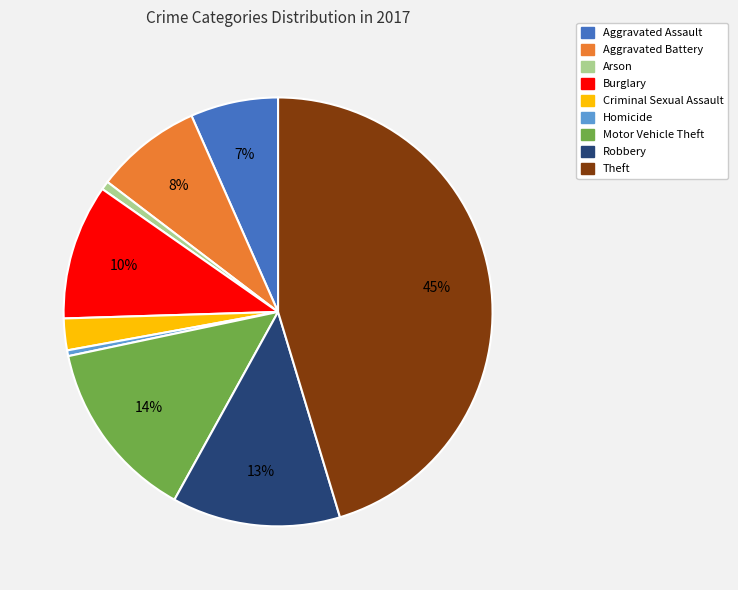

How many slices are in this pie chart?

9